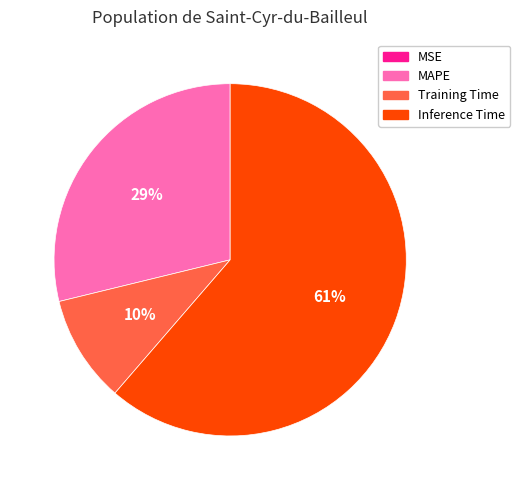

To the nearest percent, what is the difference between the largest and smallest slice percentages?

61%